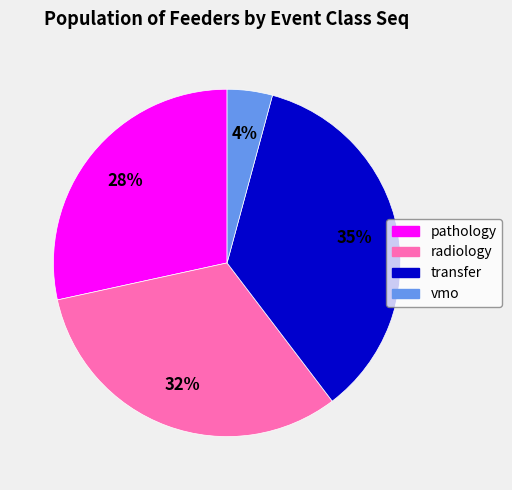

Does any single category account for the majority?

No